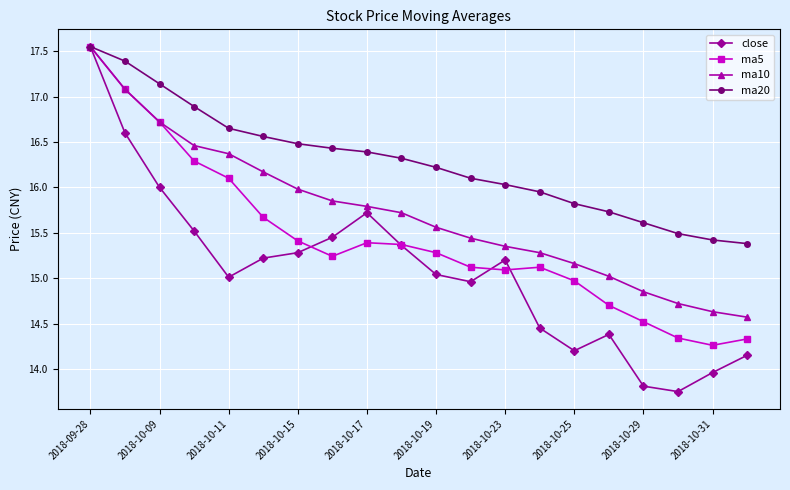

List the series in order of their overall mean, highest first.

ma20, ma10, ma5, close